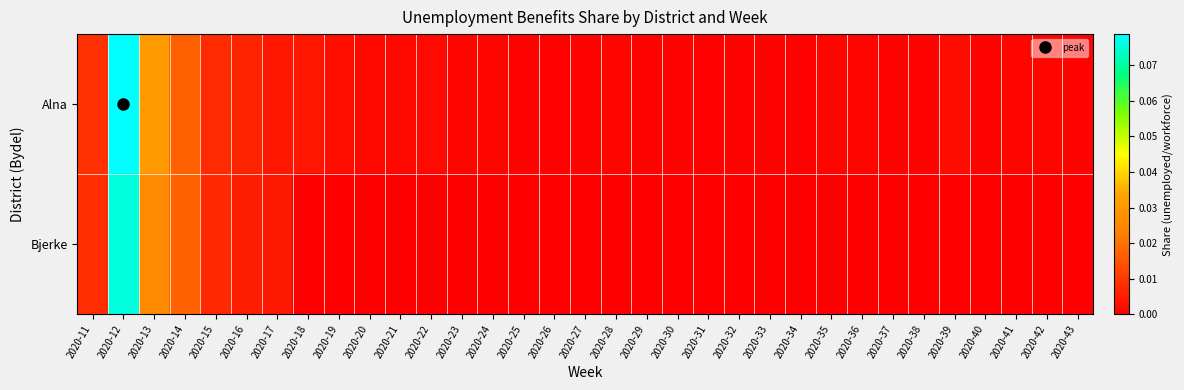

List the series in order of their overall mean, highest first.

Alna, Bjerke